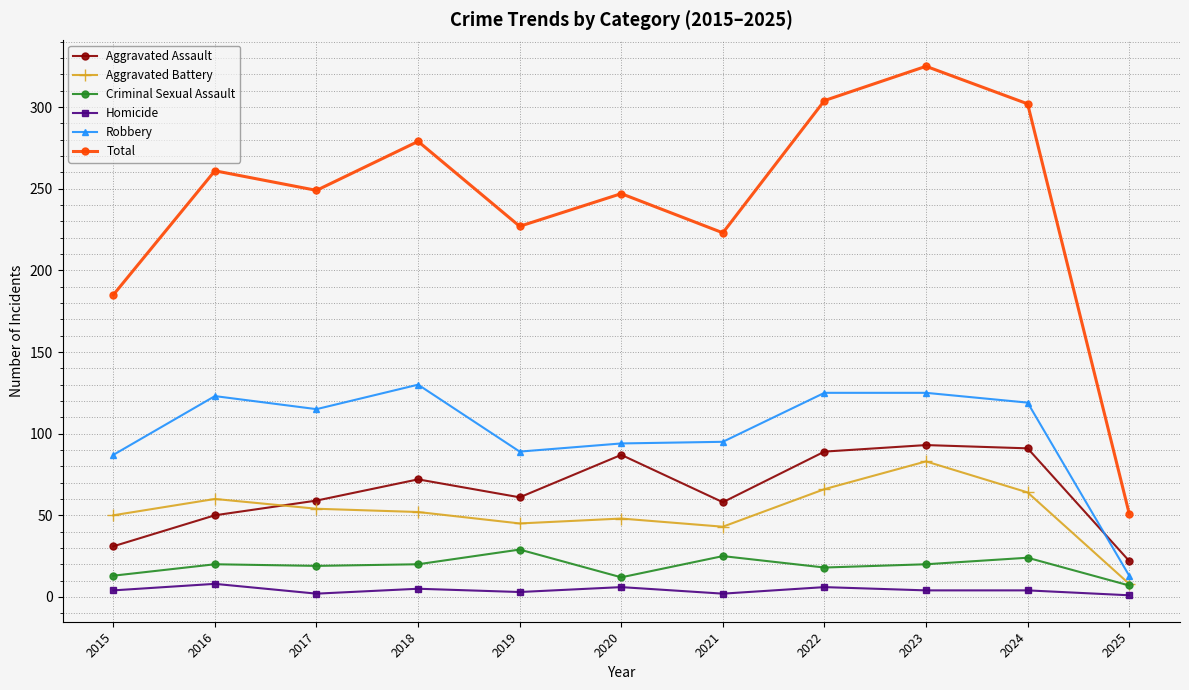

Which series has the widest spread of values?

Total